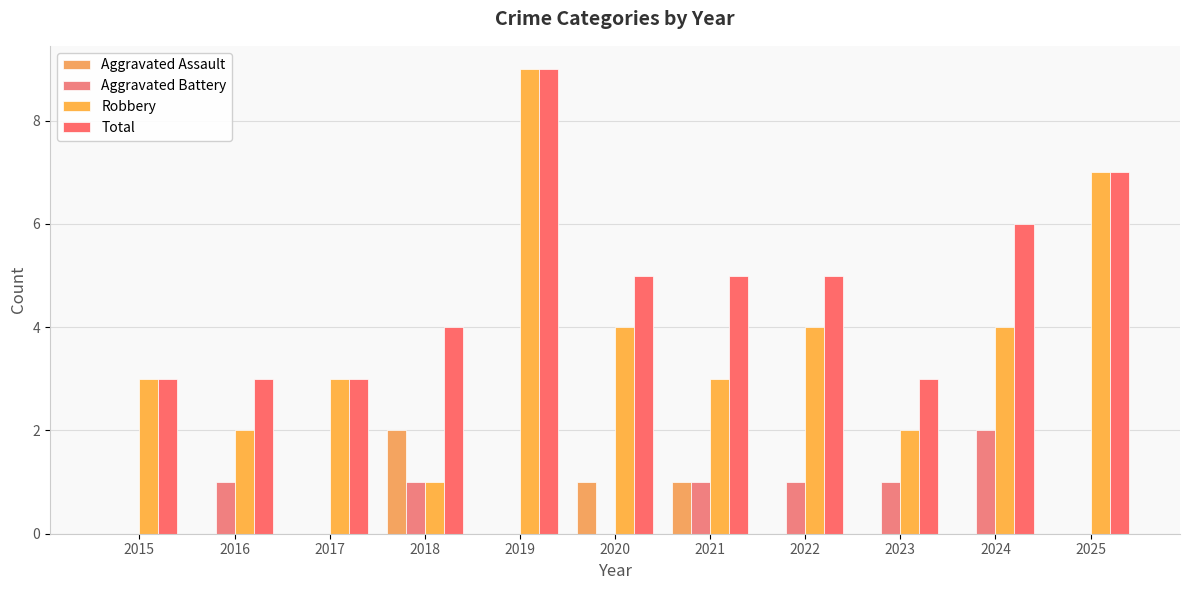

Does the chart contain stacked bars?

No